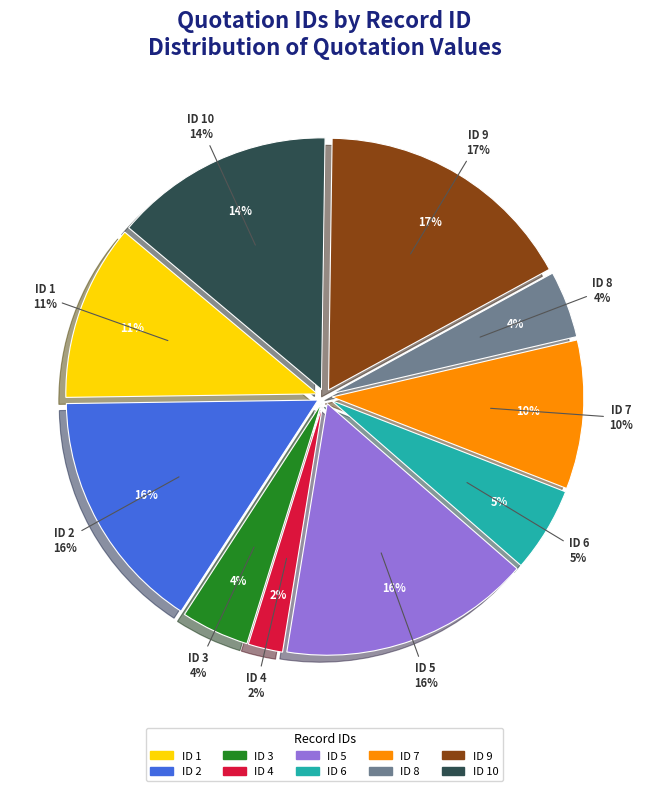

Is it true that 1 is 19% of the pie?

False